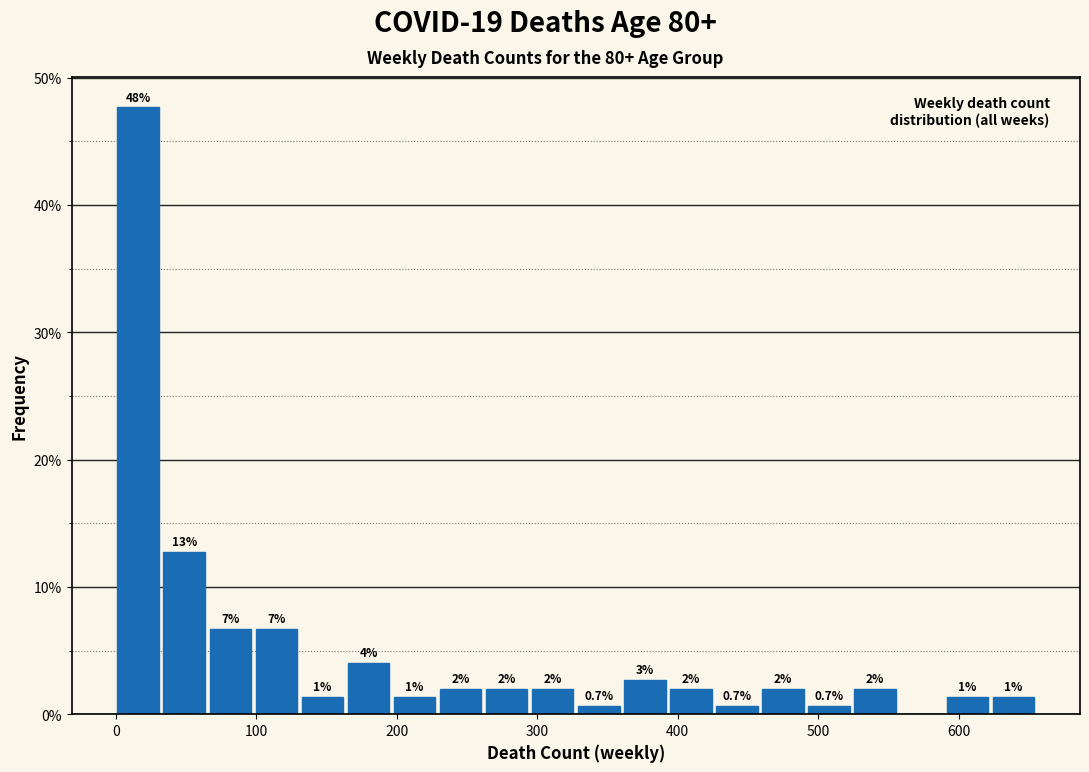

Around what value on the x-axis is the tallest bar? Give the approximate position of its centre, as read against the axis.

20